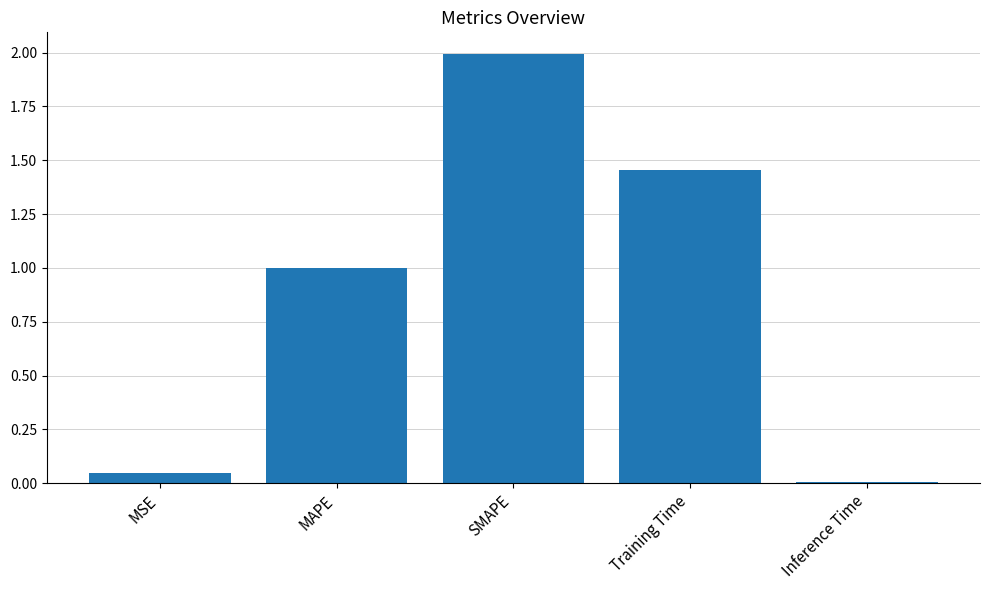

At which category does the chart reach its minimum across all series?

Inference Time